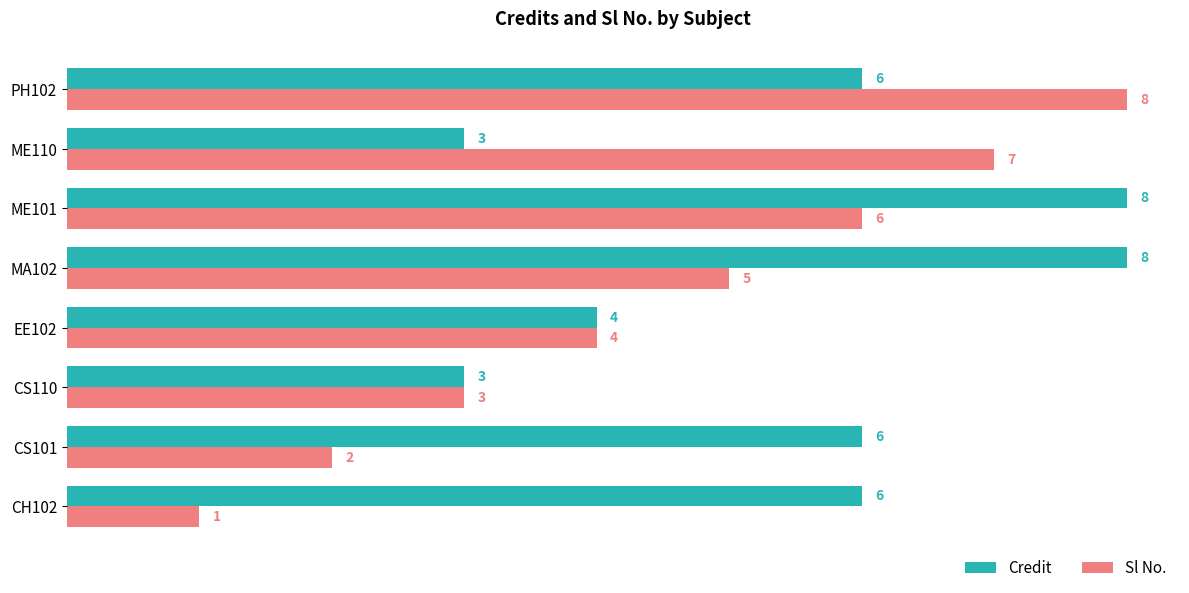

What are all the series names shown in the legend?

Credit, Sl No.